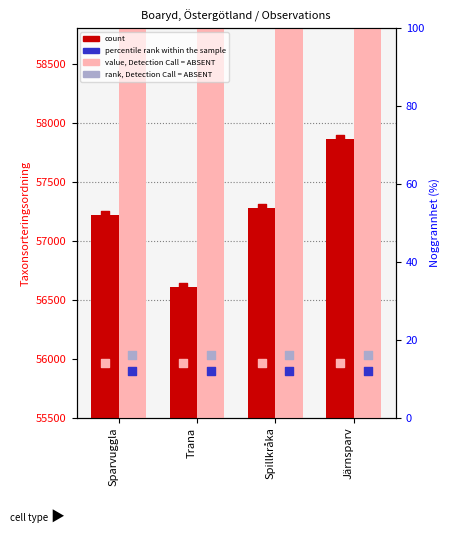

Which series reaches the minimum Y coordinate?

percentile rank within the sample